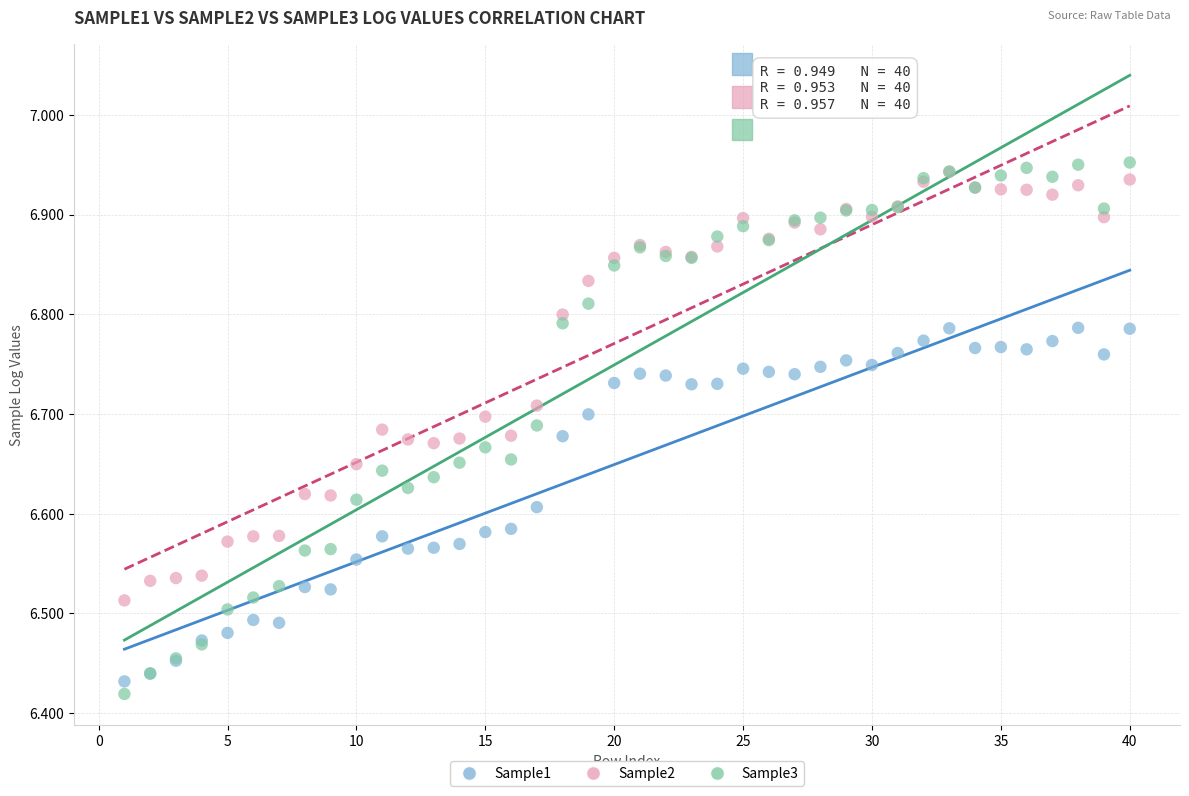

What are all the series names shown in the legend?

Sample1, Sample2, Sample3